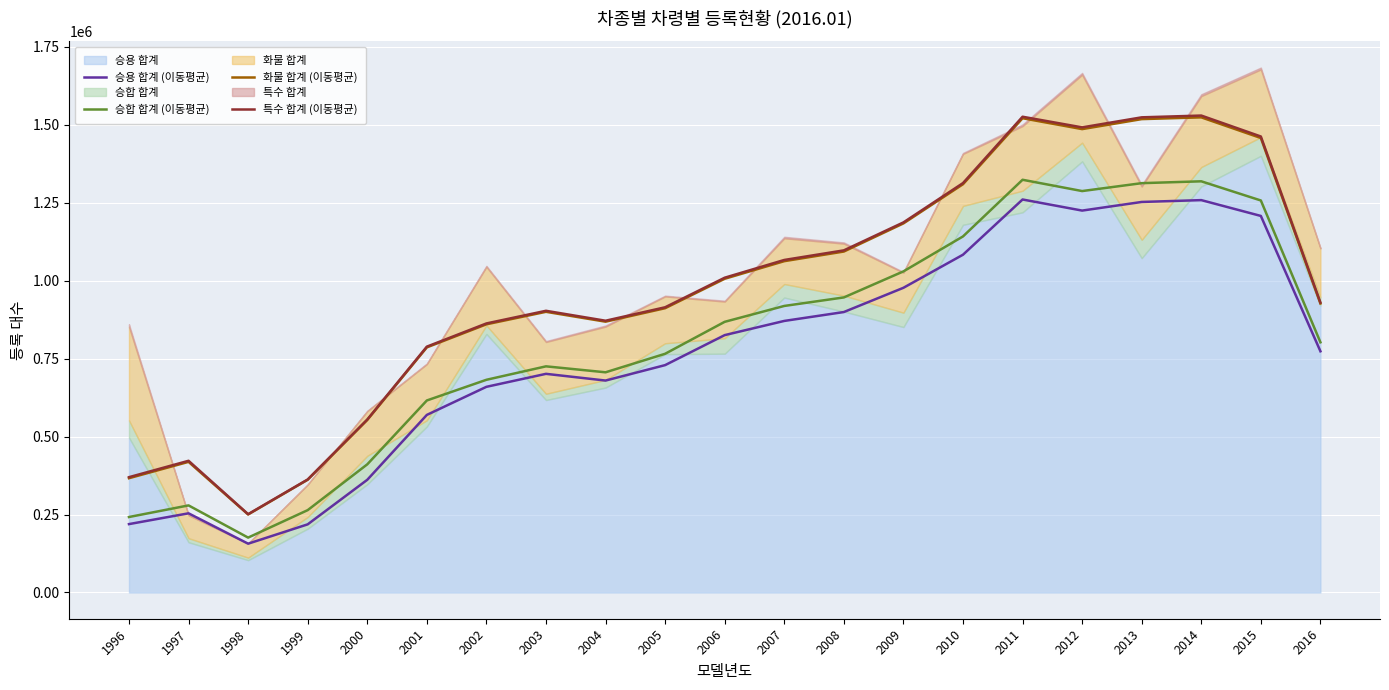

Is it true that 승용 합계 (이동평균) equals 569317.0 at 2001?

True